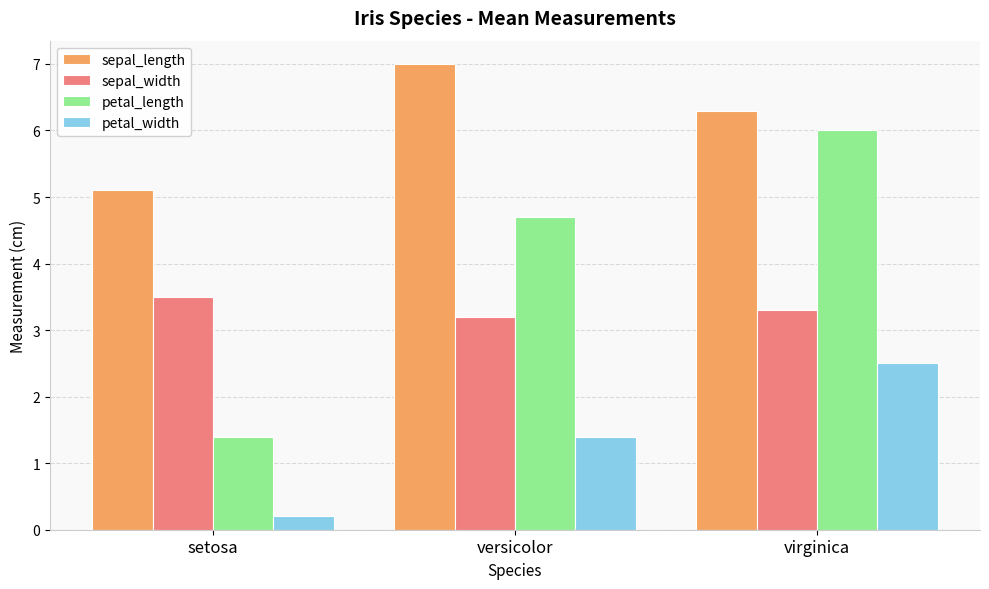

What is the difference between the second highest and minimum values in the petal_width series?

1.2